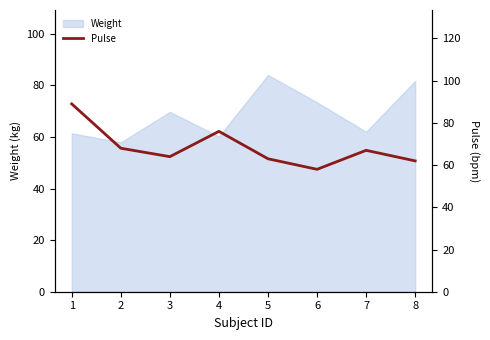

At which category does the chart reach its minimum across all series?

6